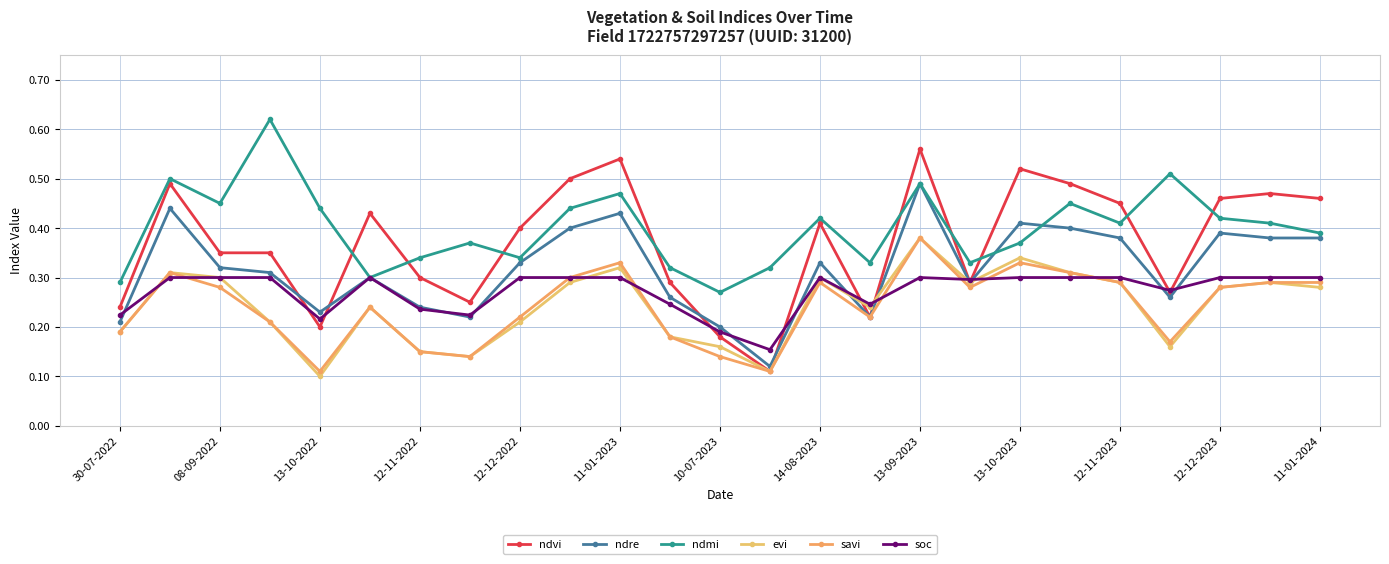

What is the minimum value for ndmi?

0.3